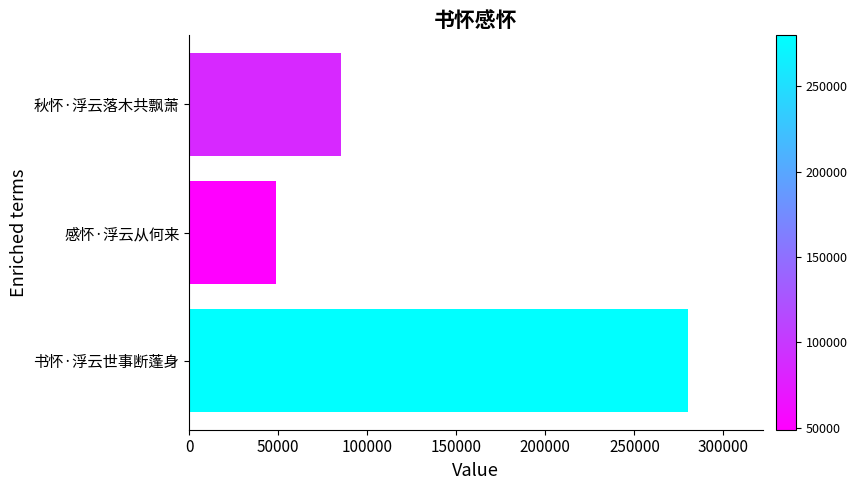

Between 秋怀·浮云落木共飘萧 and 感怀·浮云从何来, which is larger?

秋怀·浮云落木共飘萧